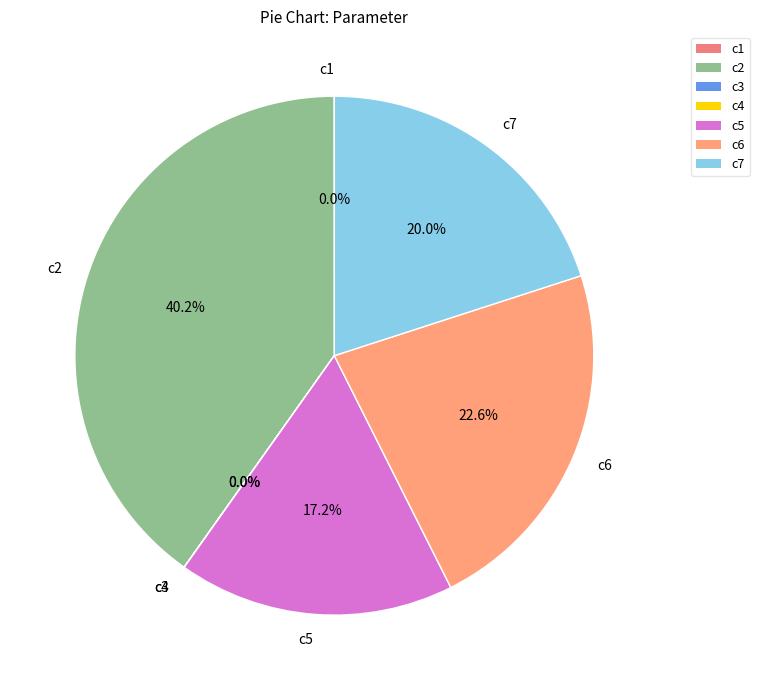

What is the ratio of the value at c7 to the value at c2?

0.5